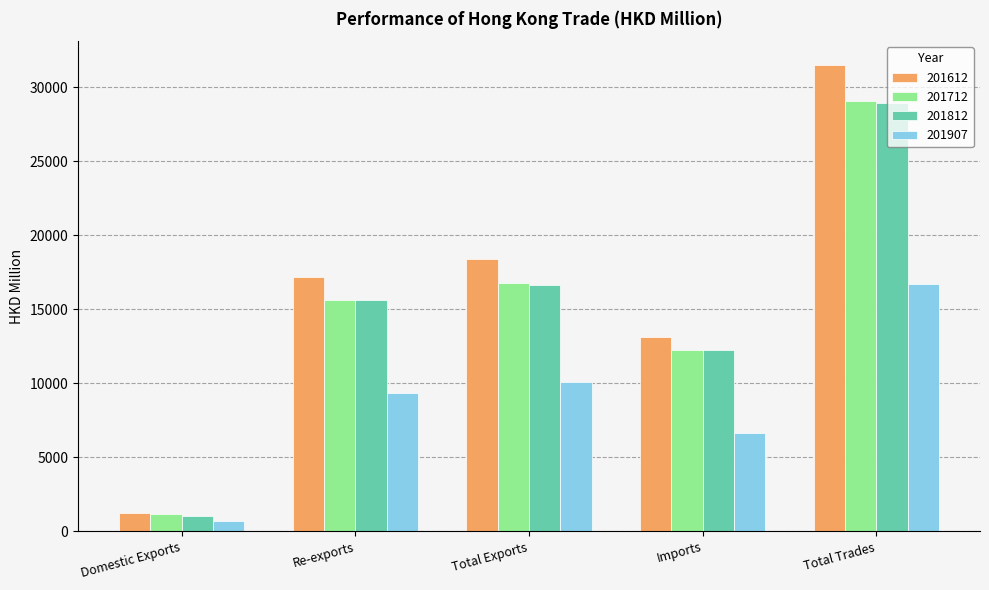

At which category is the sum across all series the highest?

Total Trades